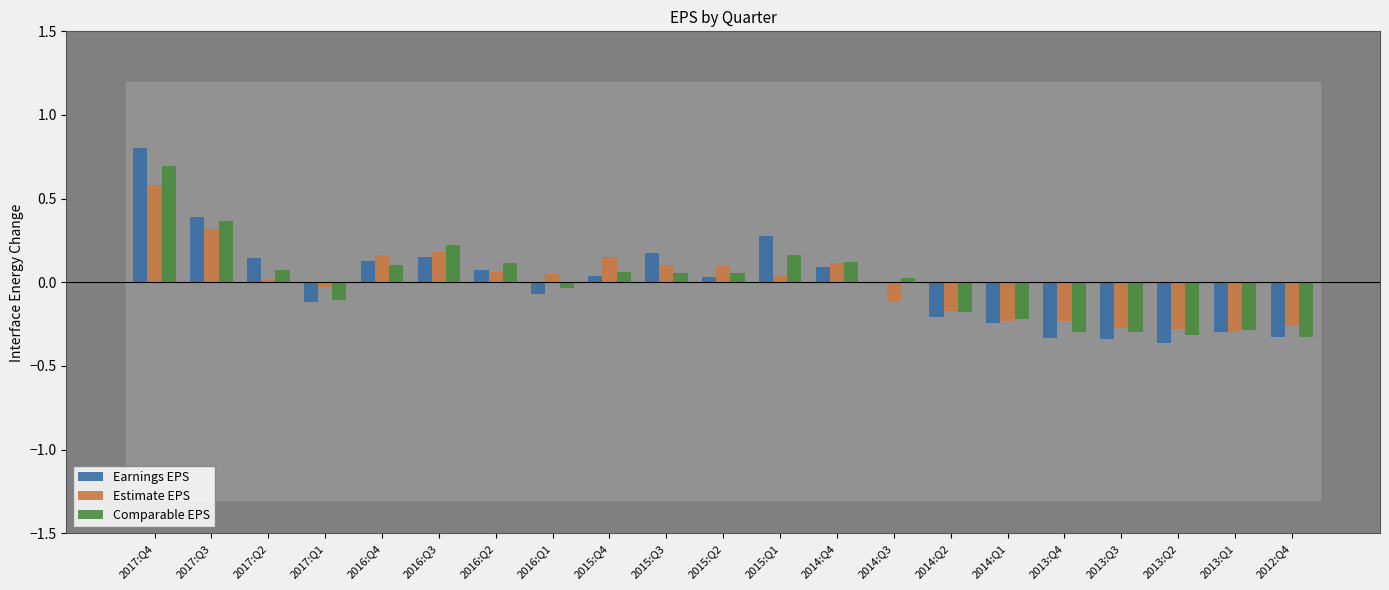

Which series changed the most between 2016:Q3 and 2013:Q4?

Comparable EPS